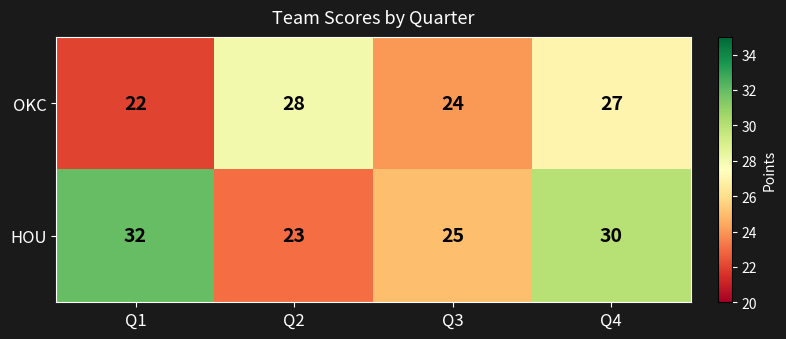

Reading left to right, extract all data points from this chart.

OKC: Q1=22	Q2=28	Q3=24	Q4=27
HOU: Q1=32	Q2=23	Q3=25	Q4=30